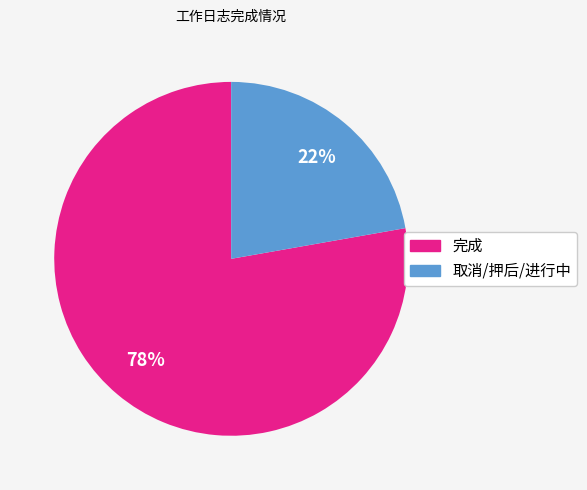

Is it true that 取消/押后/进行中 is 22% of the pie?

True